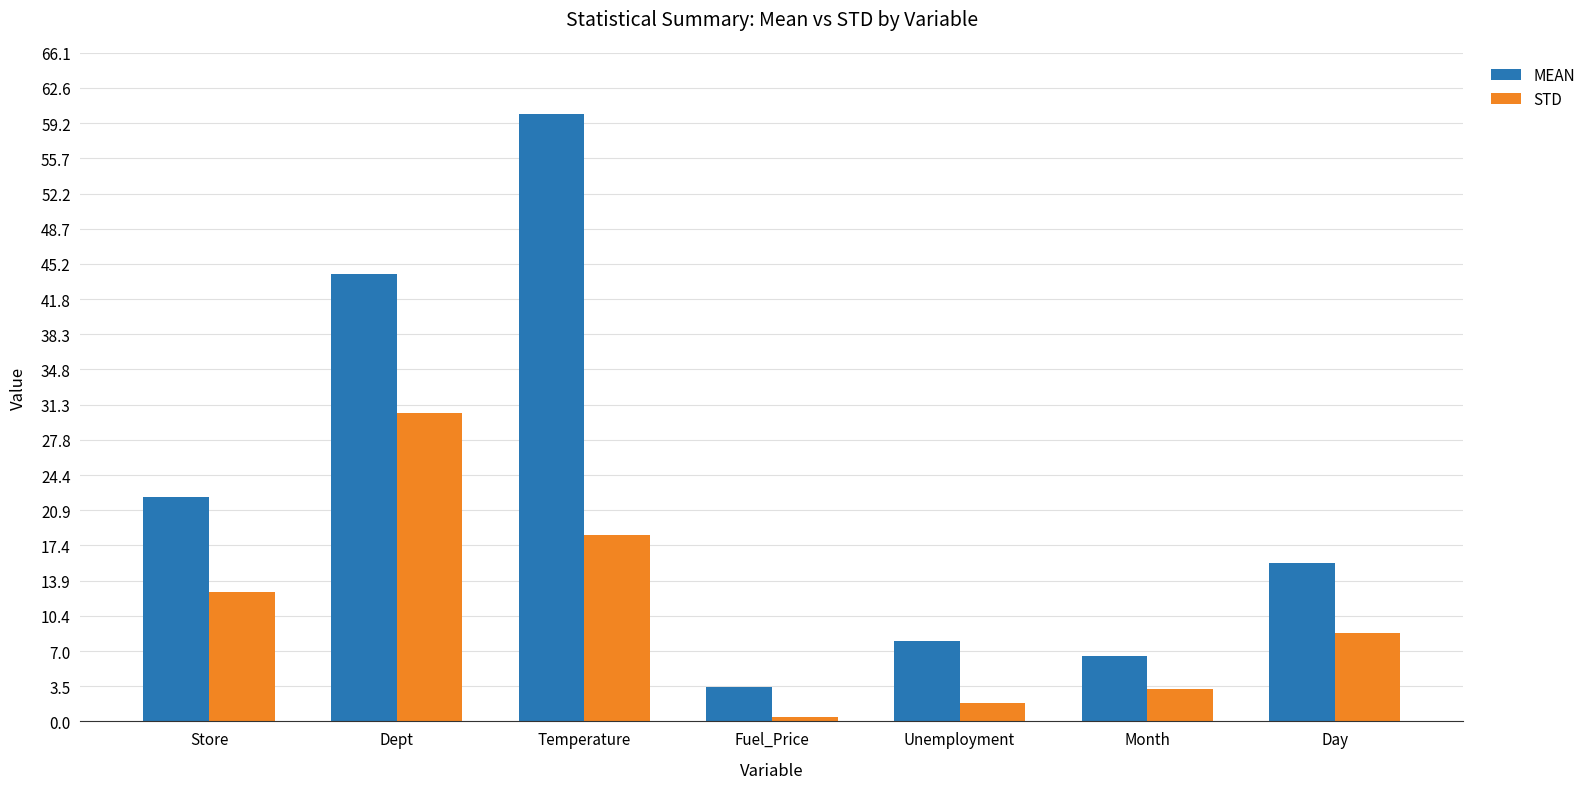

Reading left to right, extract all data points from this chart.

MEAN: 22.2	44.3	60.1	3.4	8.0	6.4	15.7
STD: 12.8	30.5	18.4	0.5	1.9	3.2	8.8